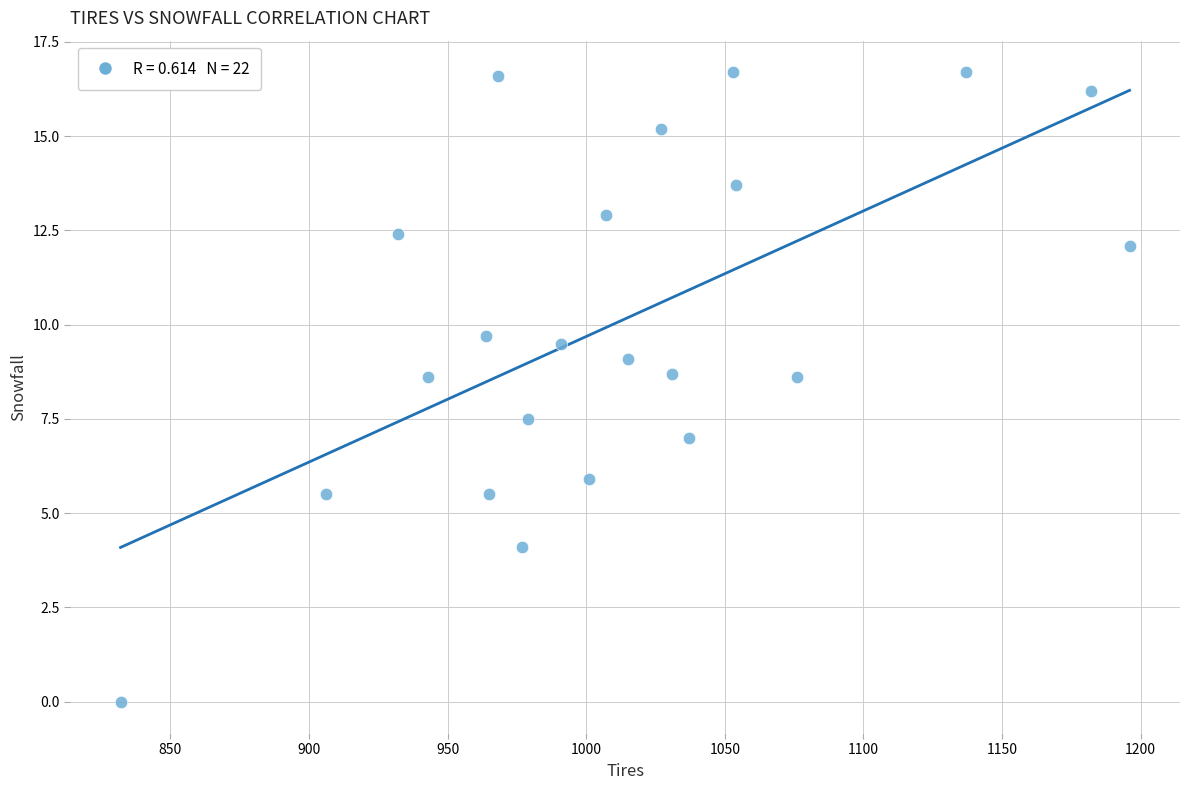

What is the range of Y values (max minus min)?

16.7